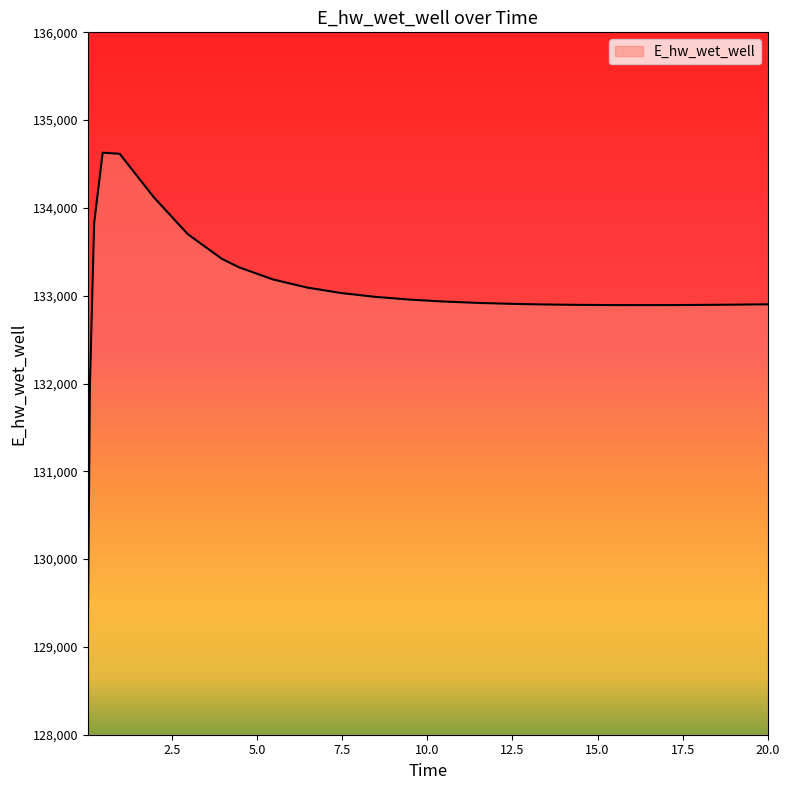

What is the smallest value displayed?

129070.5